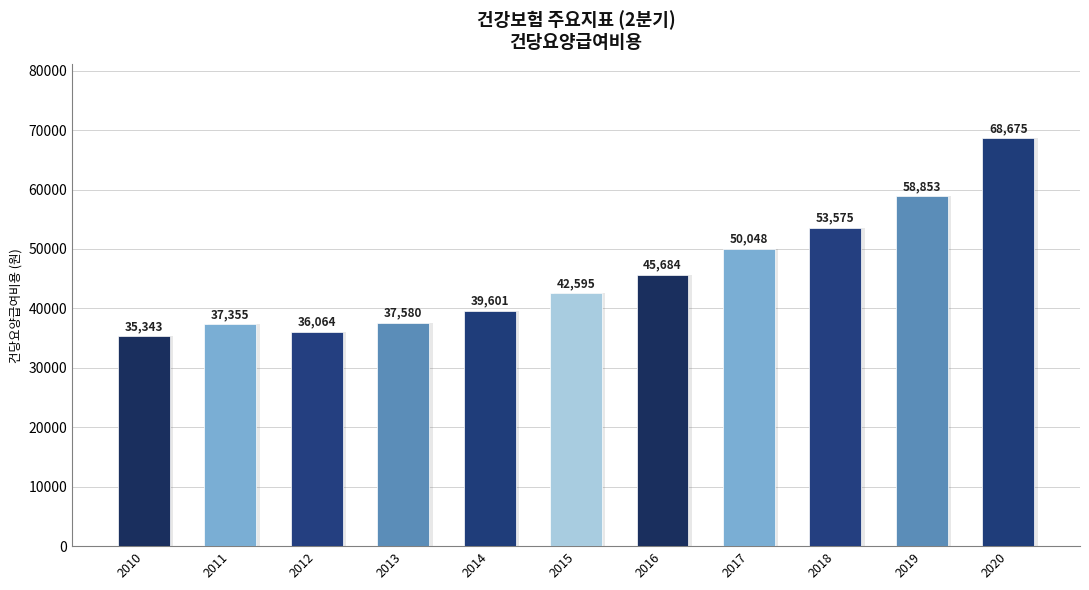

Rank the categories by value from highest to lowest.

2020, 2019, 2018, 2017, 2016, 2015, 2014, 2013, 2011, 2012, 2010